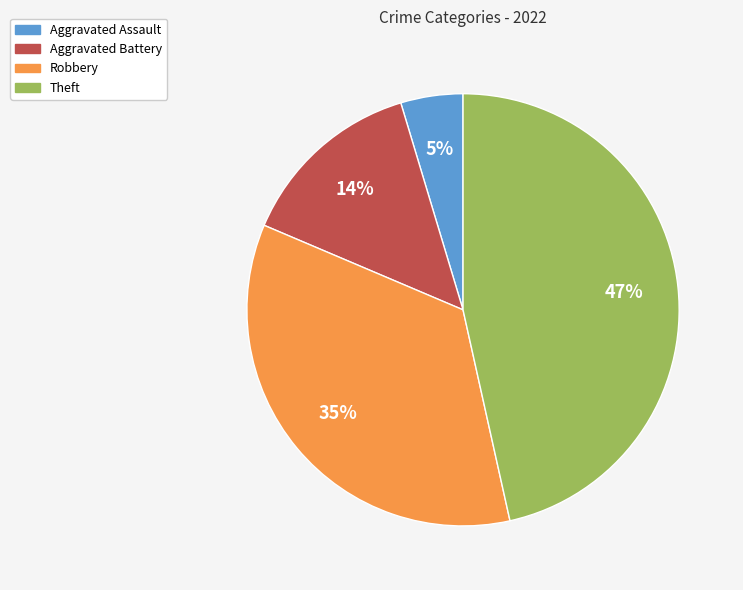

Rank the categories by value from lowest to highest.

Aggravated Assault, Aggravated Battery, Robbery, Theft